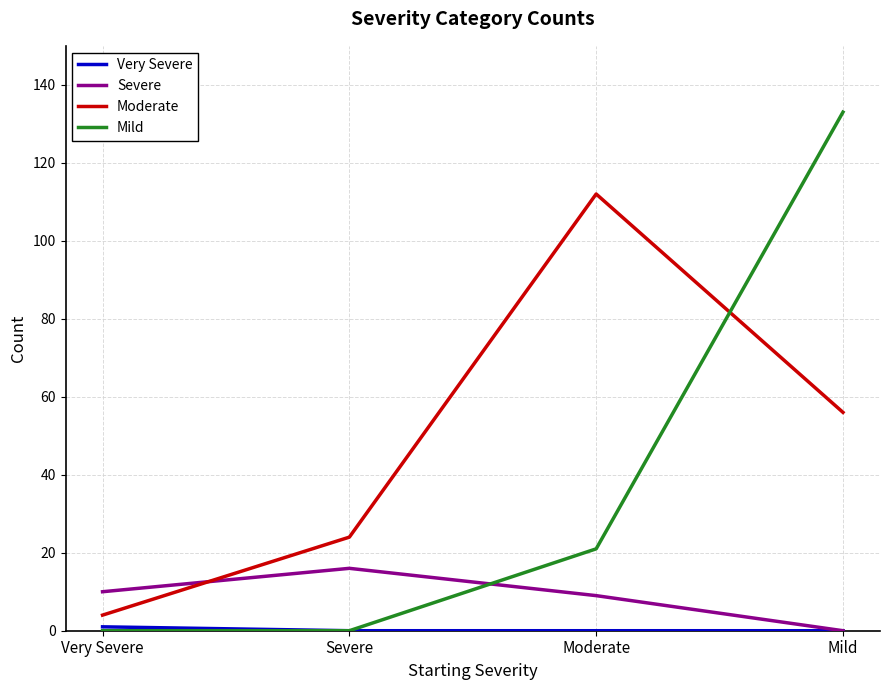

What is the difference between the maximum and minimum values in the Severe series?

16